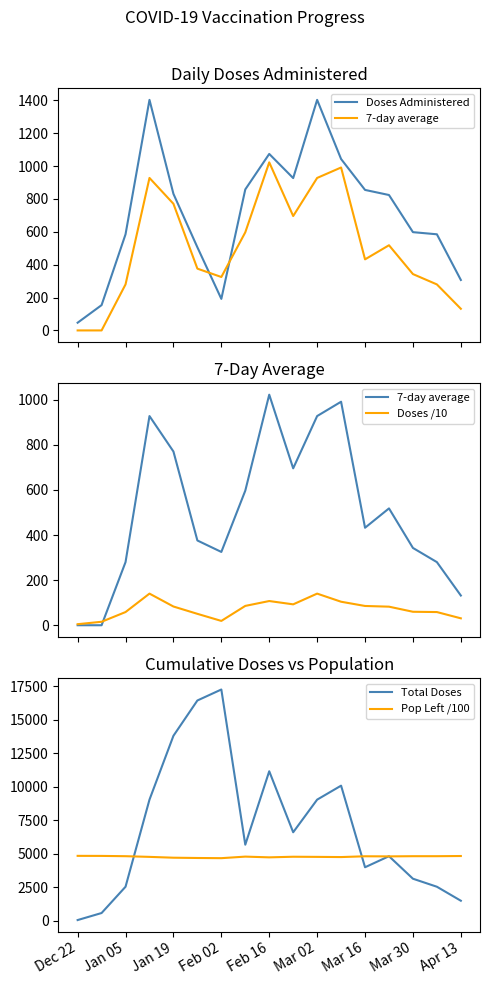

Does the chart have visible grid lines?

No